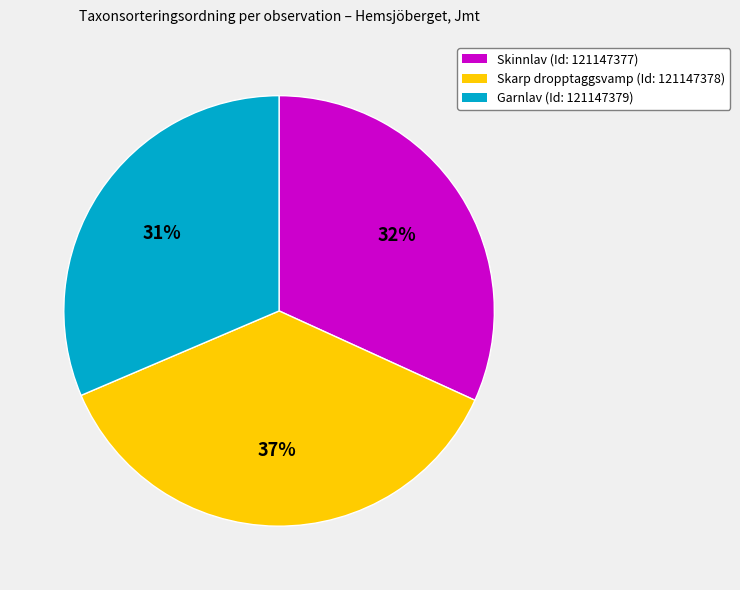

Does any single category account for the majority?

No